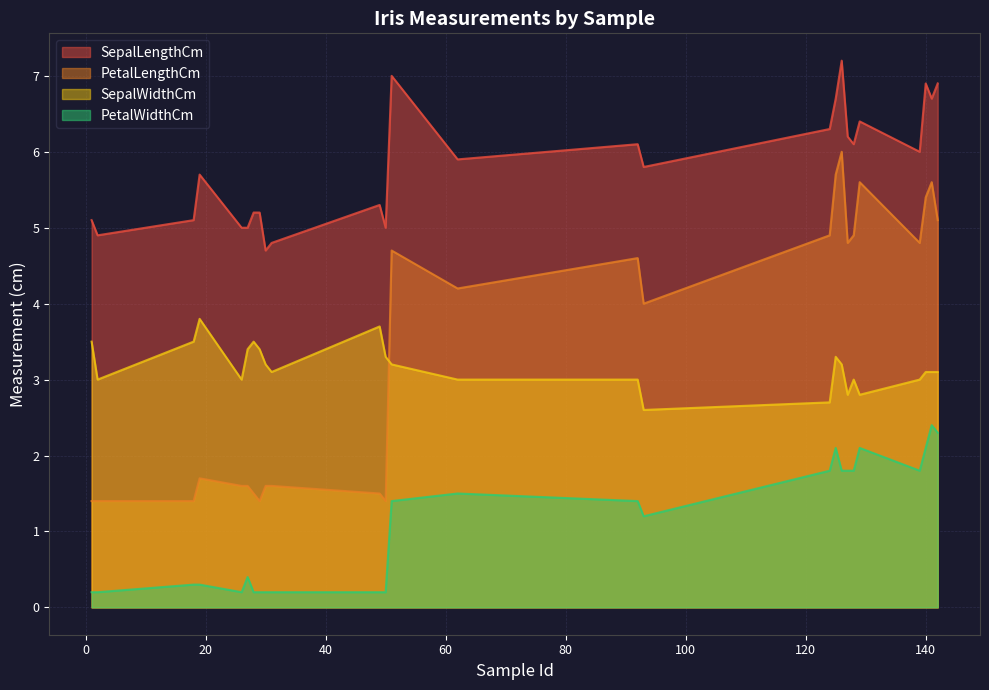

How many lines are shown in the chart?

4